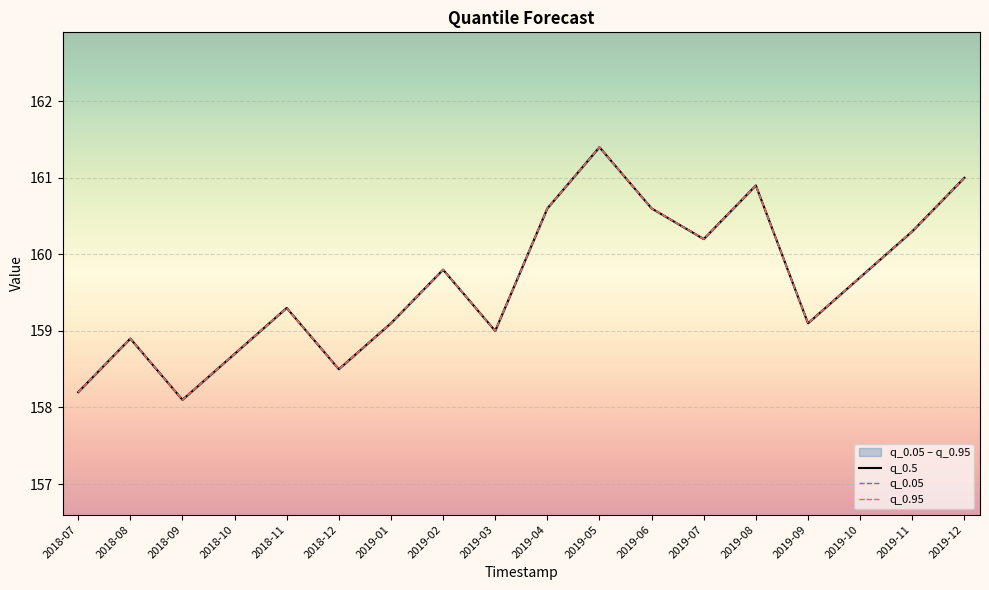

The value of q_0.5 at 2019-03 is 159.0. True or false?

True